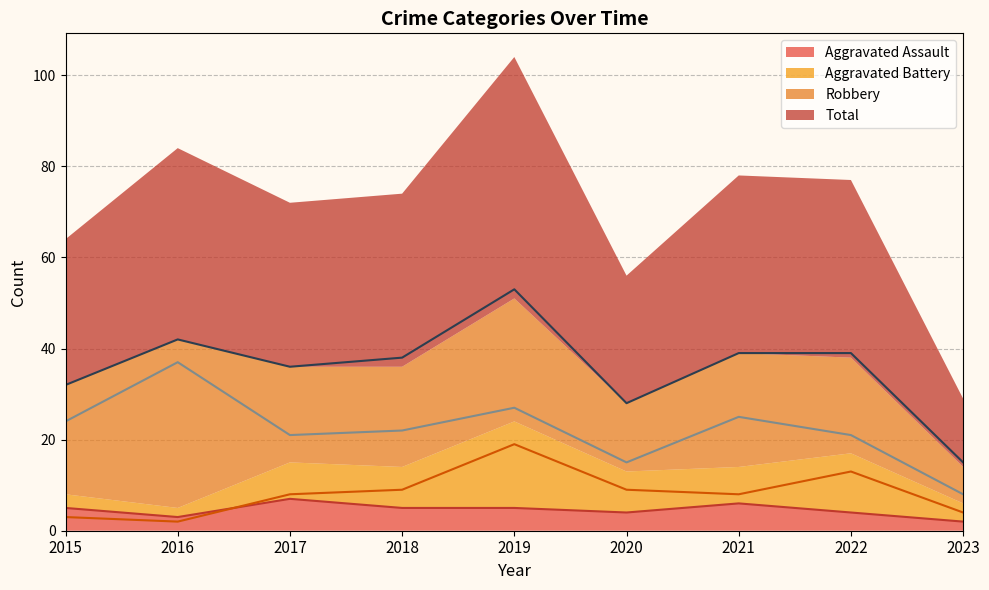

Where is the first local maximum for Total?

2016